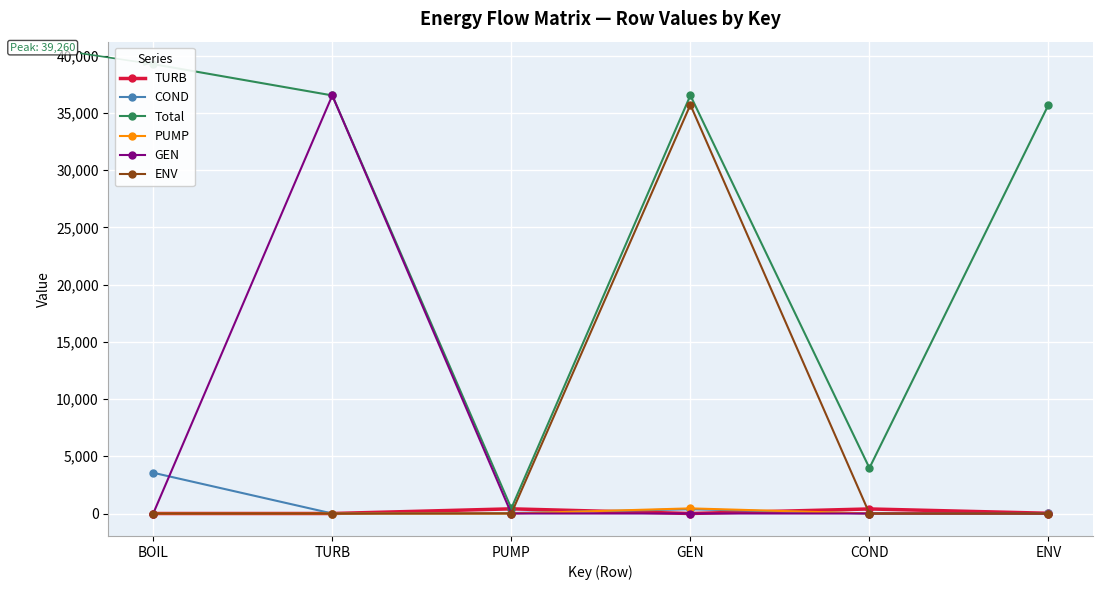

What is the sum of the COND values at TURB and BOIL?

3559.5